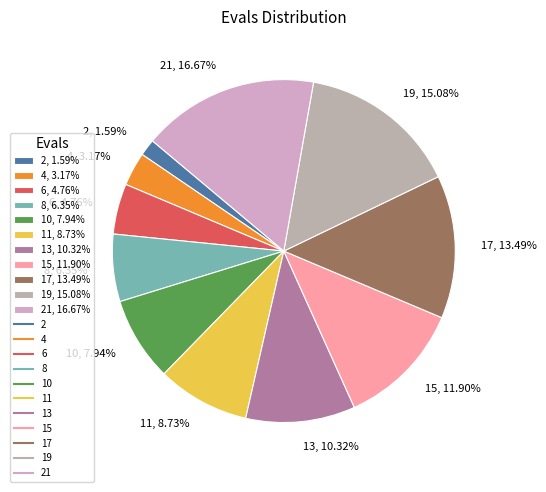

What is the ratio of the value at 4, 3.17% to the value at 10, 7.94%?

0.4